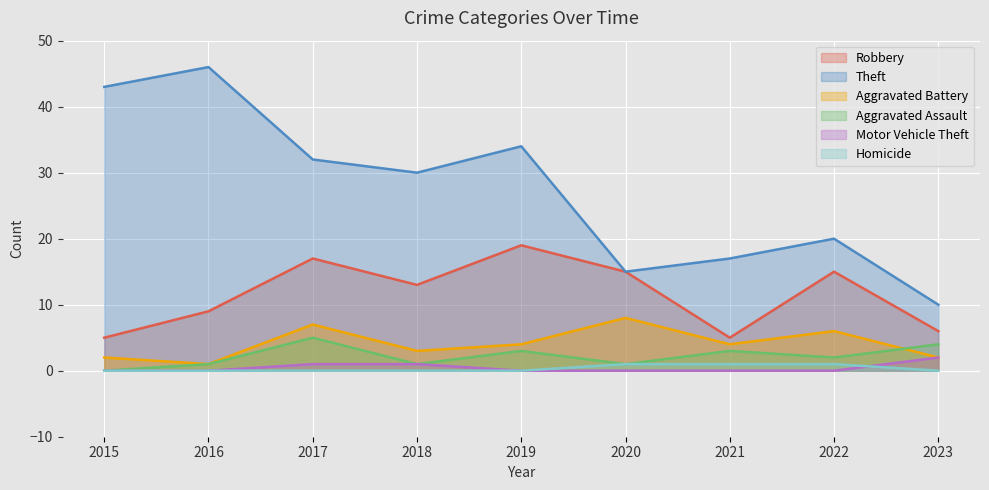

What are all the series names shown in the legend?

Robbery, Theft, Aggravated Battery, Aggravated Assault, Motor Vehicle Theft, Homicide